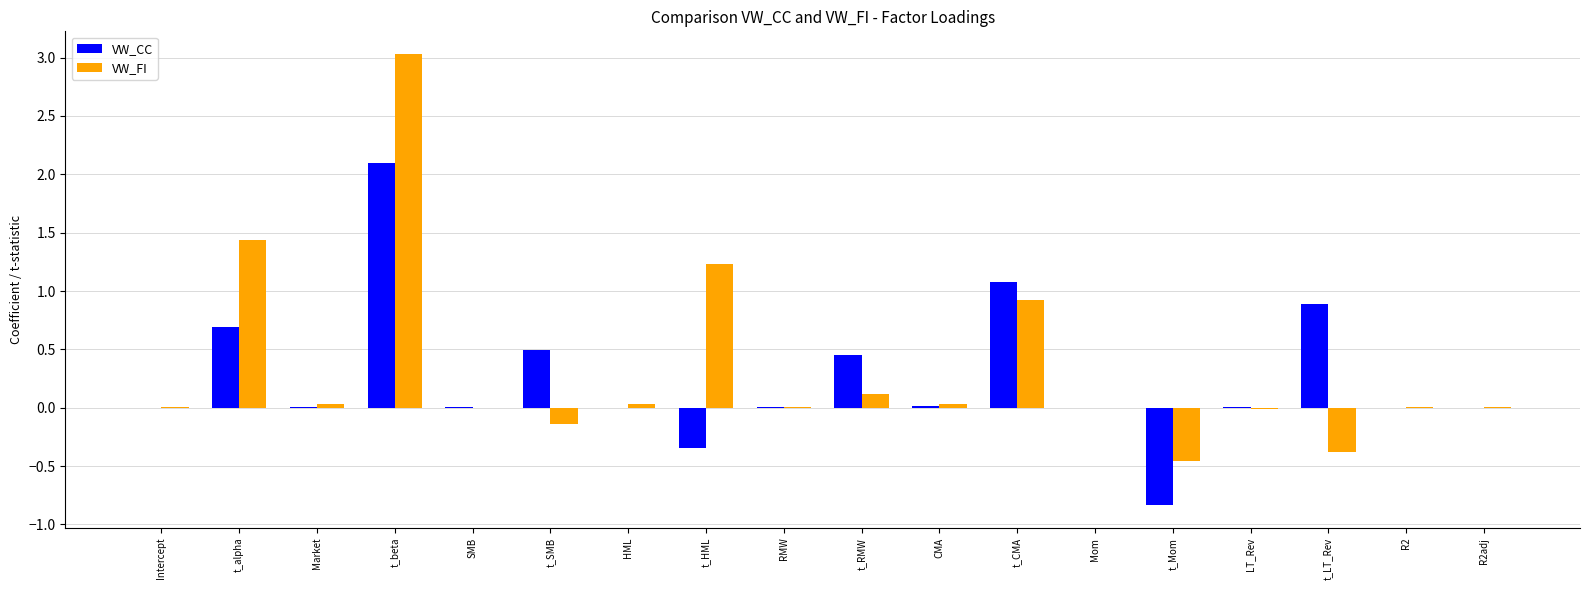

Which label corresponds to the largest value in the chart?

t_beta